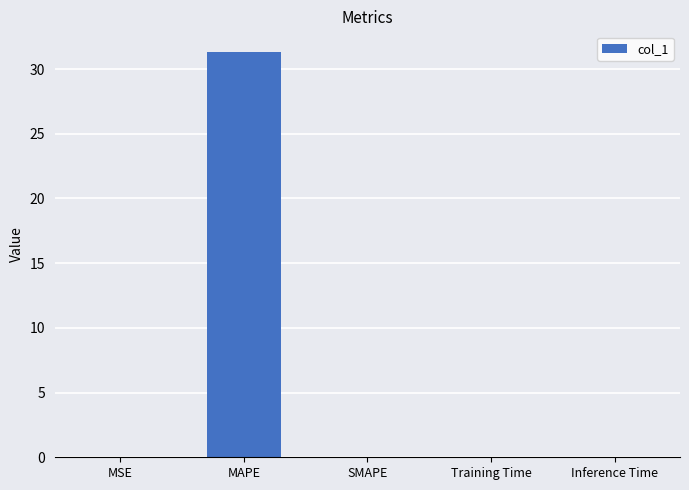

What is the greatest value displayed?

31.3